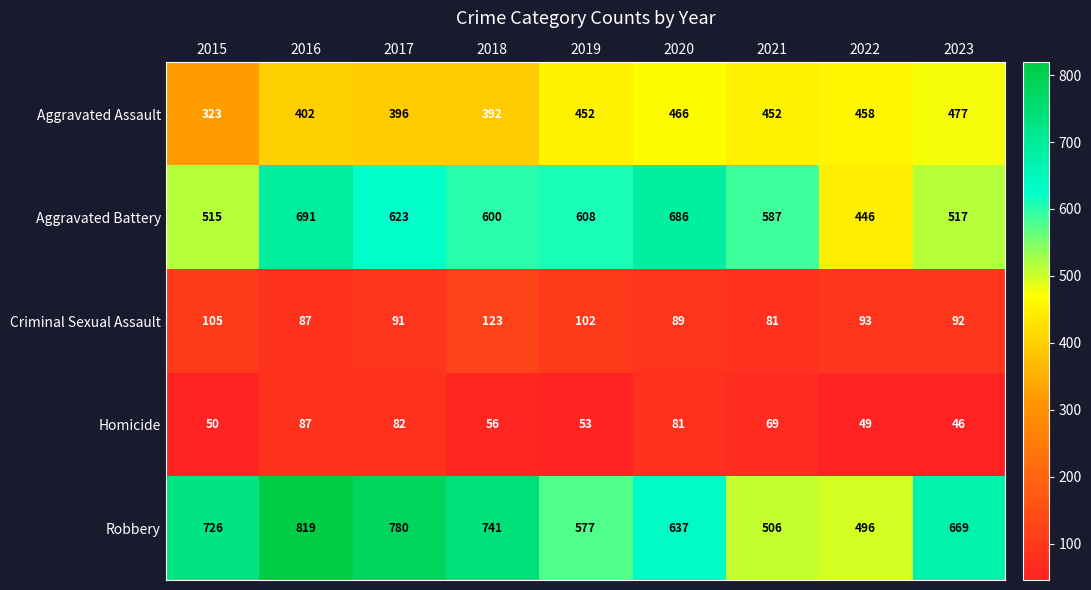

Is it true that Homicide equals 69 at 2021?

True